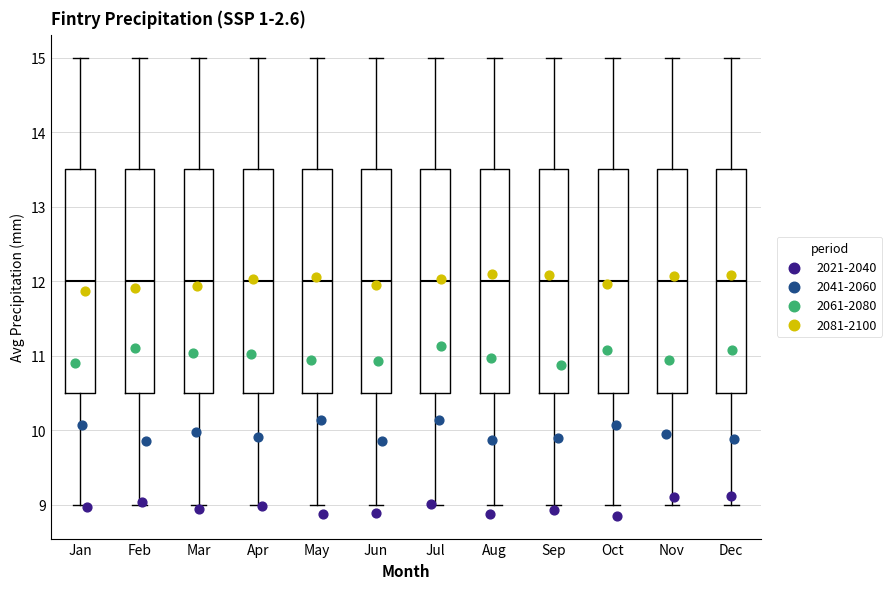

Reading left to right, transcribe this box plot: for each box, give where its median line is, the range the box spans, and where its two whiskers end, as read against the y-axis. The values are not printed on the chart, so give them approximately, as read against the axis.

Jan: median 12.0, box 10.5 to 13.5, whiskers 9.0 to 15.0
Feb: median 12.0, box 10.5 to 13.5, whiskers 9.0 to 15.0
Mar: median 12.0, box 10.5 to 13.5, whiskers 9.0 to 15.0
Apr: median 12.0, box 10.5 to 13.5, whiskers 9.0 to 15.0
May: median 12.0, box 10.5 to 13.5, whiskers 9.0 to 15.0
Jun: median 12.0, box 10.5 to 13.5, whiskers 9.0 to 15.0
Jul: median 12.0, box 10.5 to 13.5, whiskers 9.0 to 15.0
Aug: median 12.0, box 10.5 to 13.5, whiskers 9.0 to 15.0
Sep: median 12.0, box 10.5 to 13.5, whiskers 9.0 to 15.0
Oct: median 12.0, box 10.5 to 13.5, whiskers 9.0 to 15.0
Nov: median 12.0, box 10.5 to 13.5, whiskers 9.0 to 15.0
Dec: median 12.0, box 10.5 to 13.5, whiskers 9.0 to 15.0